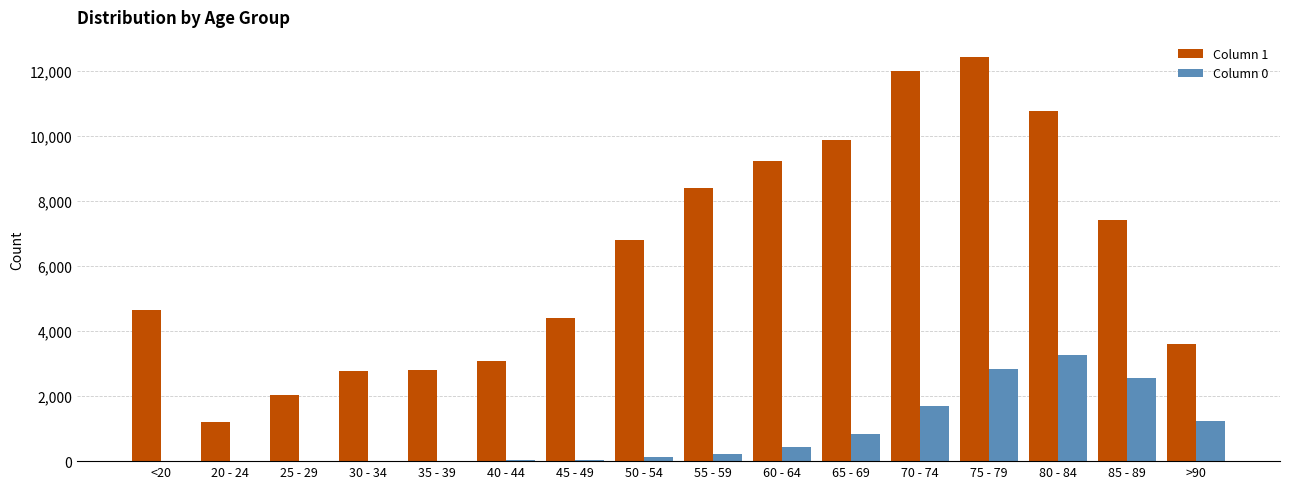

Does the chart contain stacked bars?

No